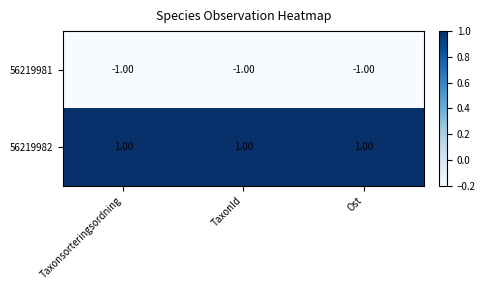

Is the value of 56219982 at Ost greater than the value of 56219981 at Taxonsorteringsordning?

Yes